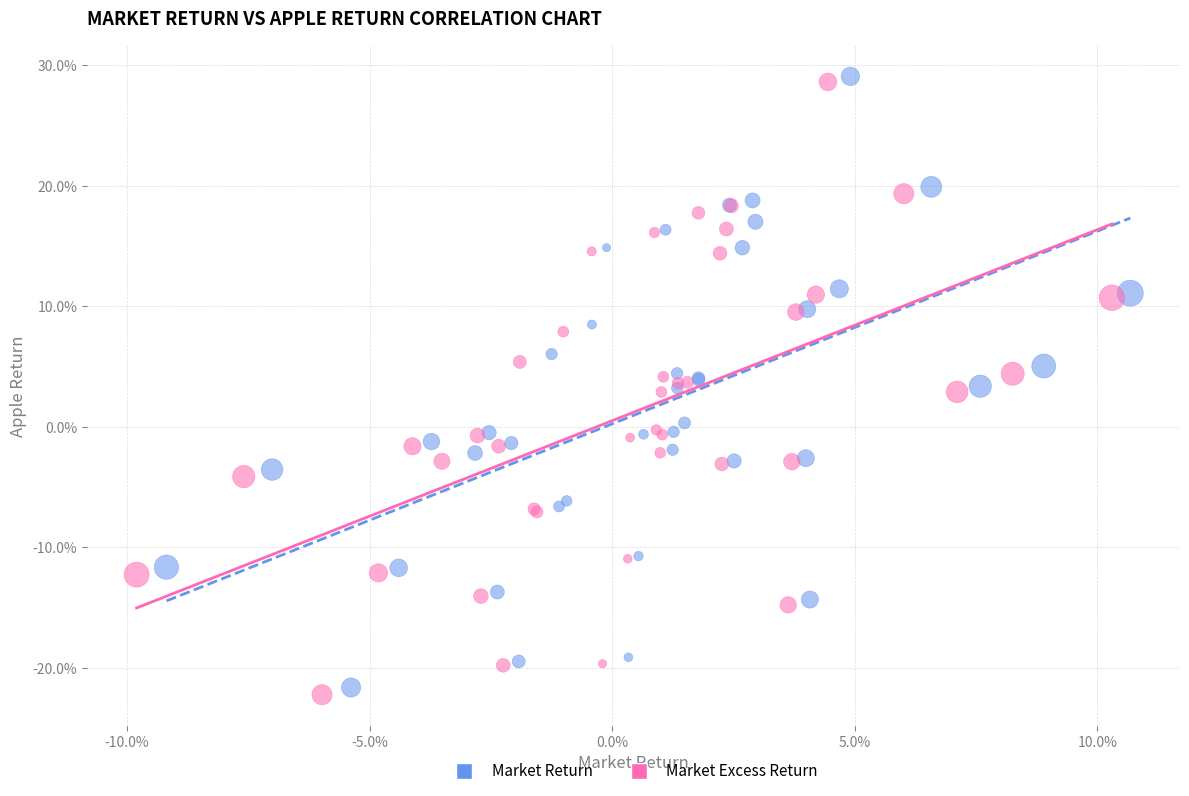

Which series reaches the minimum Y coordinate?

Market Excess Return